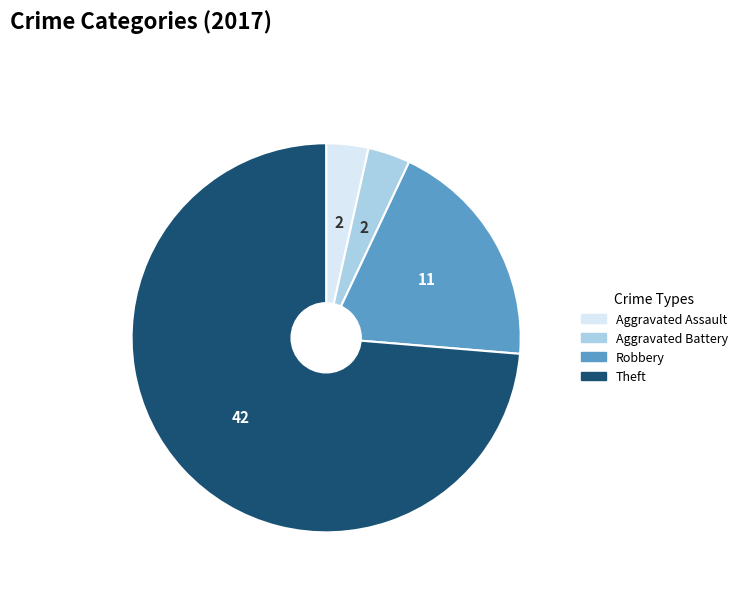

Does any single category account for the majority?

Yes